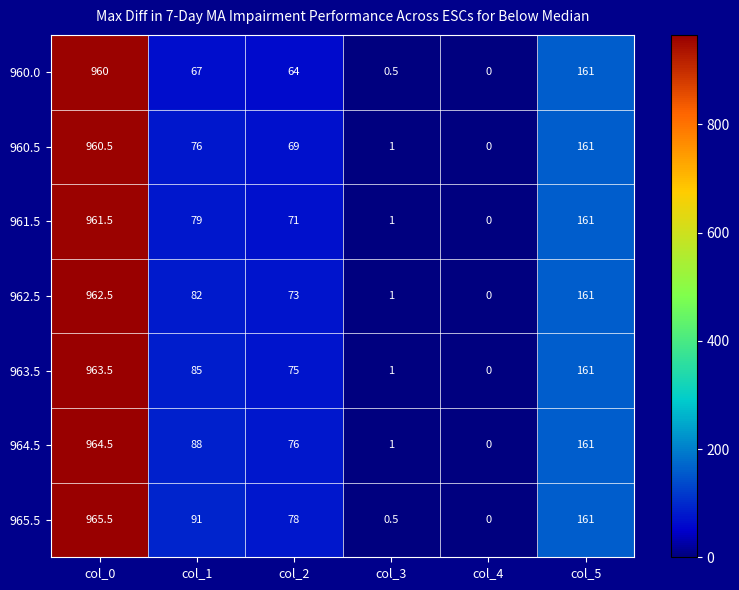

Is the value of 964.5 at col_5 greater than the value of 960.0 at col_4?

Yes